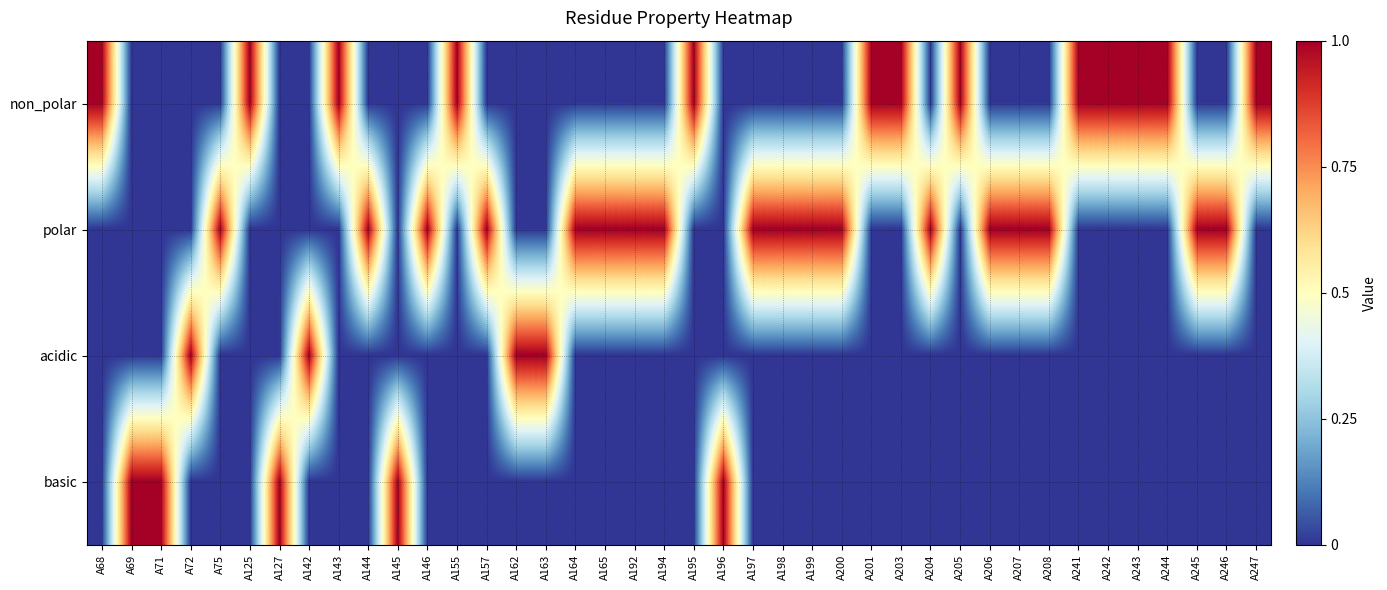

Which series has the largest total across all categories?

polar